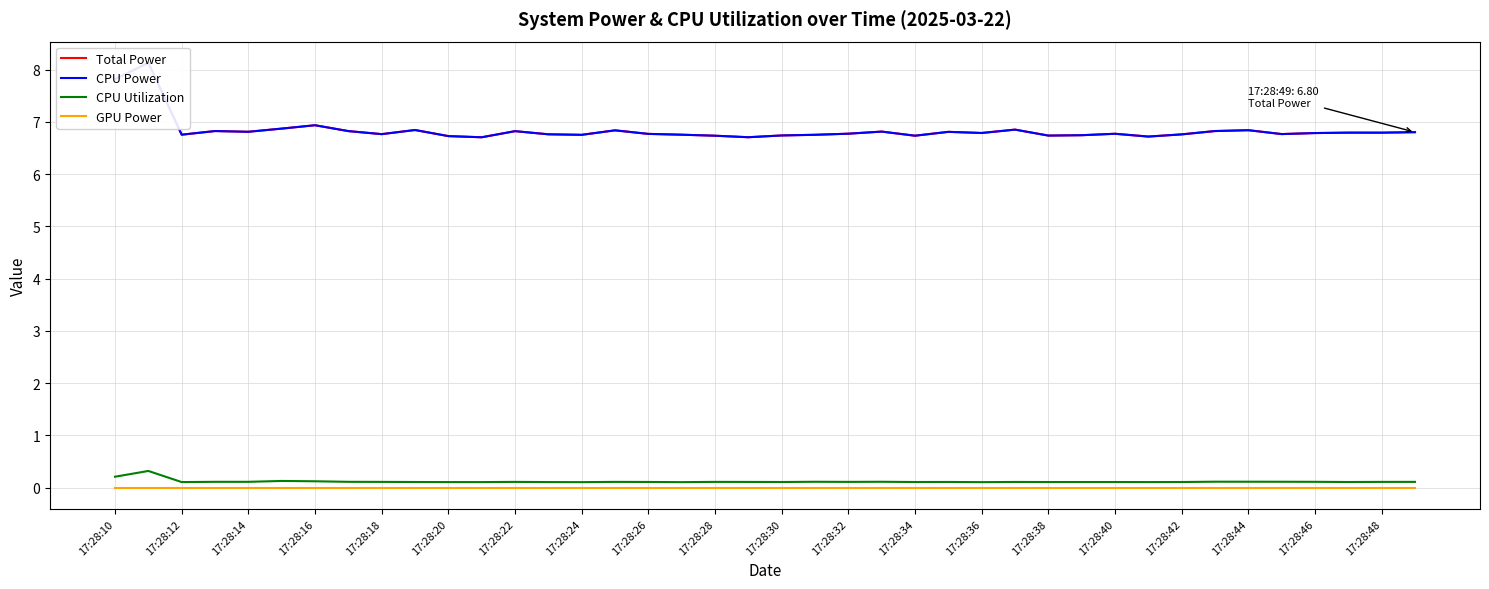

True or false: GPU Power has a value of 0.0 at 17:28:42.

True